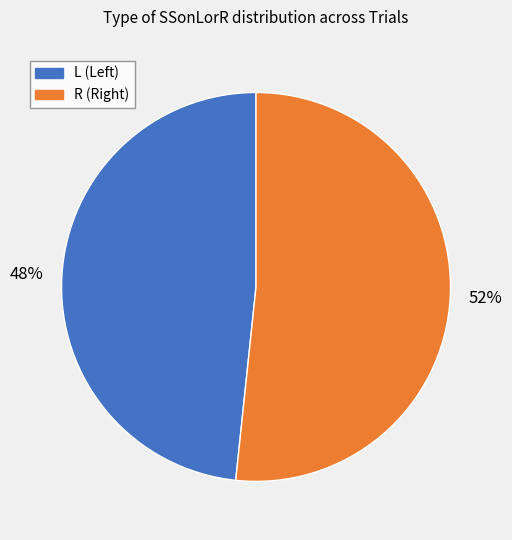

How many segments does this pie chart have?

2